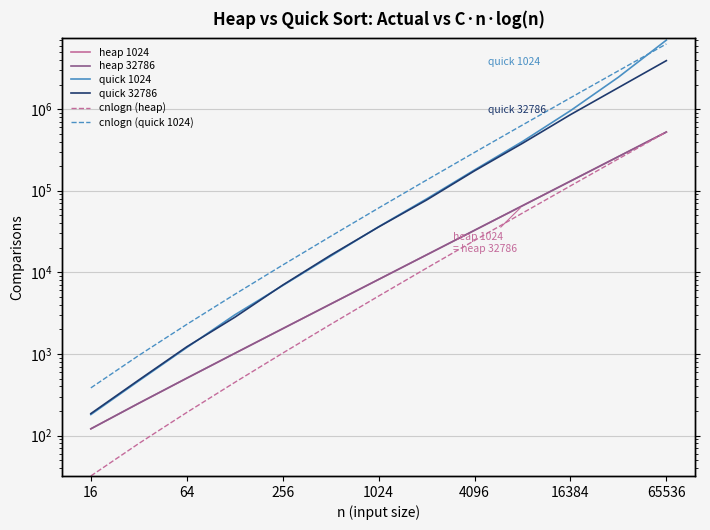

Between 1024 and 4096, which series saw the biggest shift?

cnlogn (quick 1024)